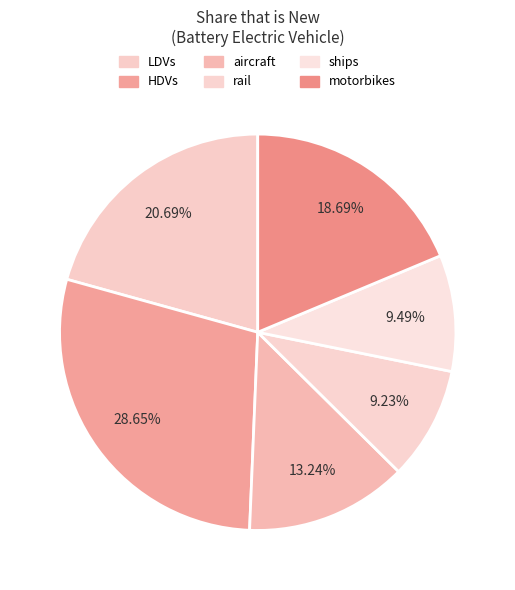

Count the number of slices in the pie.

6